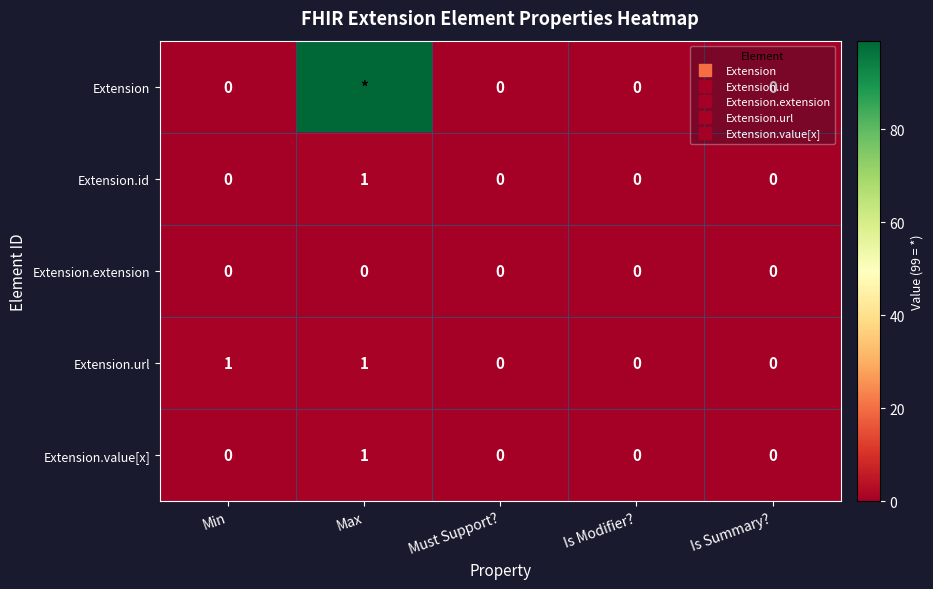

The Extension.id series shows -1 at Is Summary?. True or false?

False